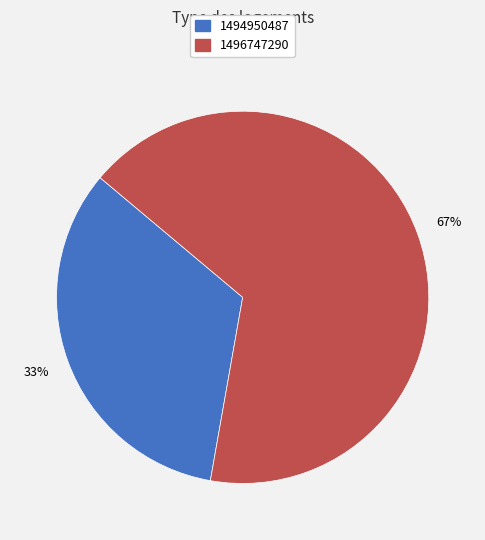

To the nearest percent, what is the average slice percentage?

50%